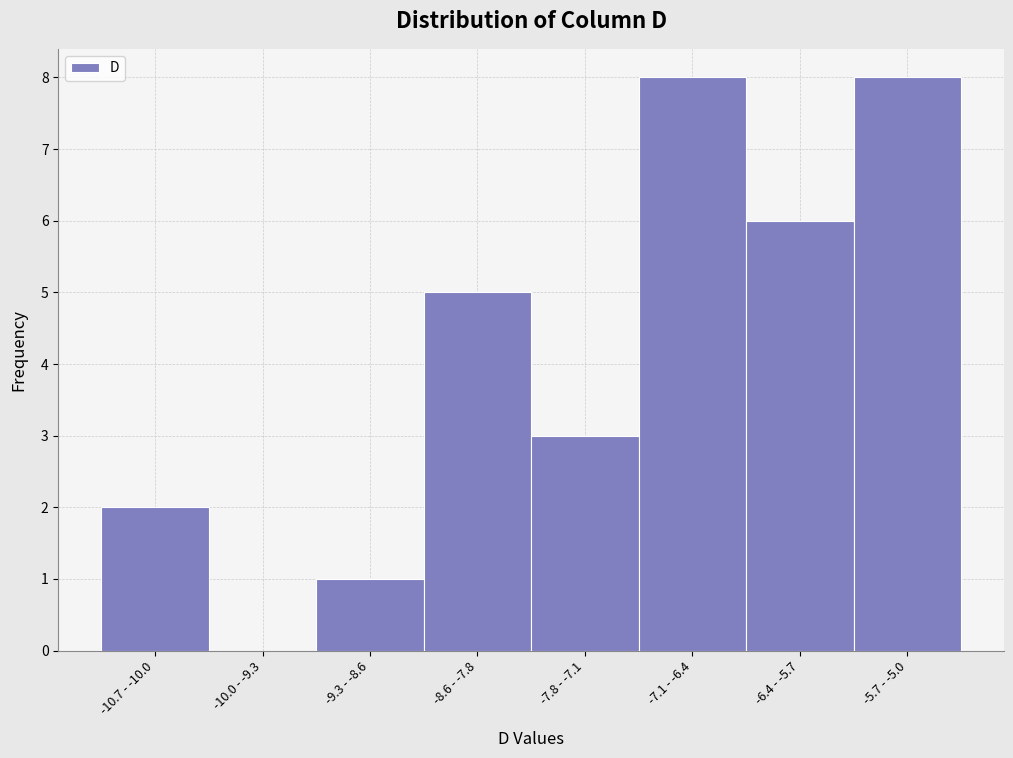

Reading left to right, transcribe all the data shown in this chart.

-10.7 - -10.0=2	-10.0 - -9.3=0	-9.3 - -8.6=1	-8.6 - -7.8=5	-7.8 - -7.1=3	-7.1 - -6.4=8	-6.4 - -5.7=6	-5.7 - -5.0=8